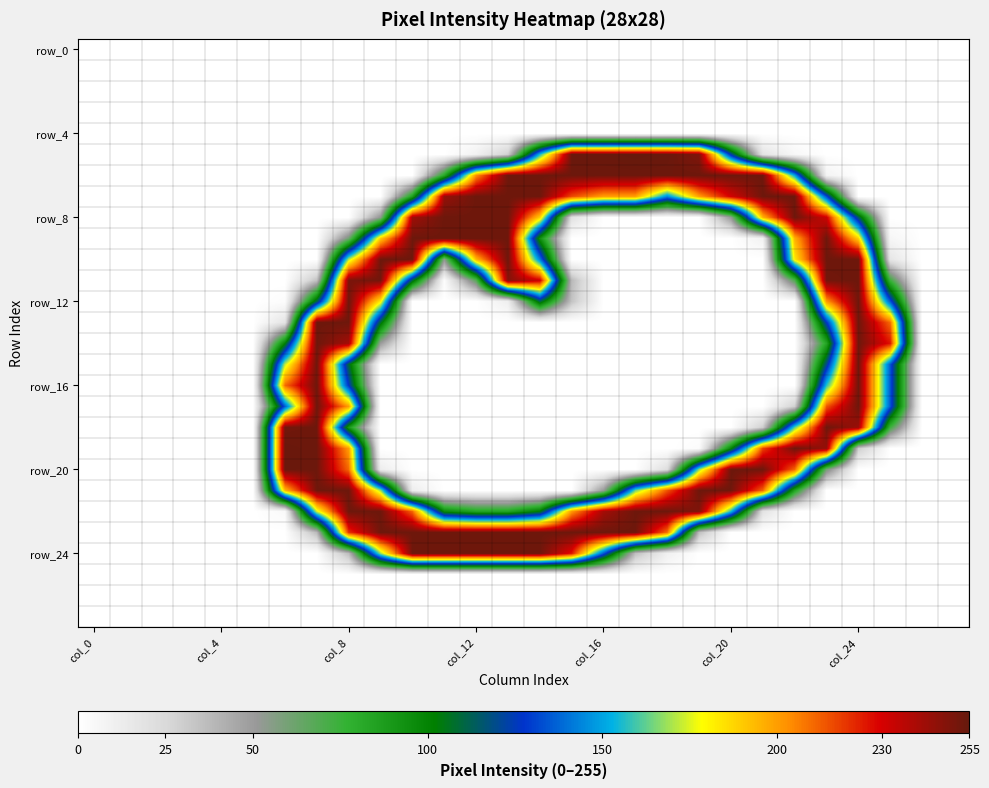

At which category does the chart reach its minimum across all series?

col_0